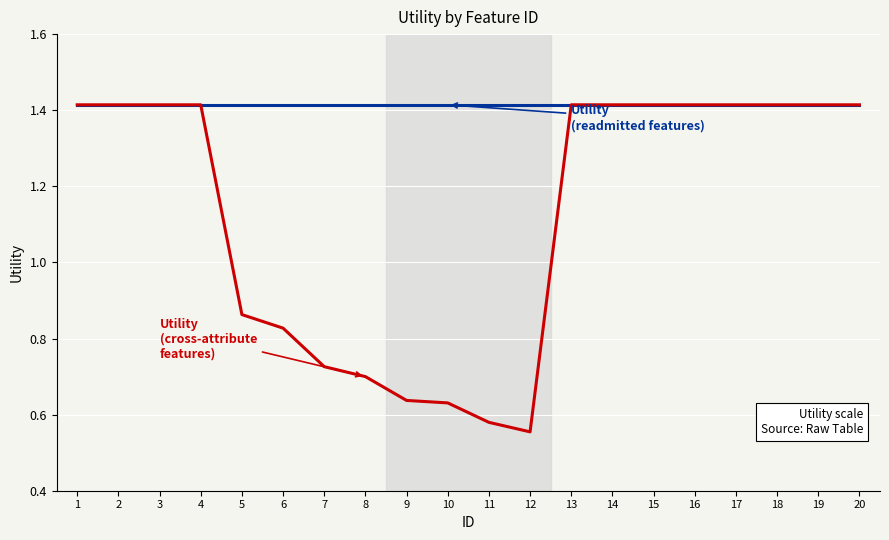

Which category has the lowest value across all series?

12